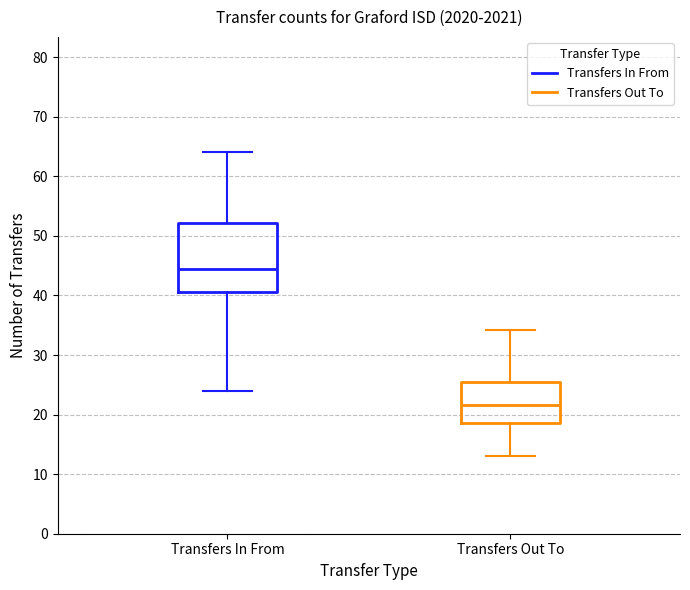

Reading left to right, read every box against the y-axis: the position of its median line, the range the box covers, and the ends of its whiskers. The values are not printed on the chart, so give them approximately, as read against the axis.

Transfers In From: median 44, box 41 to 52, whiskers 24 to 64
Transfers Out To: median 22, box 19 to 25, whiskers 13 to 34